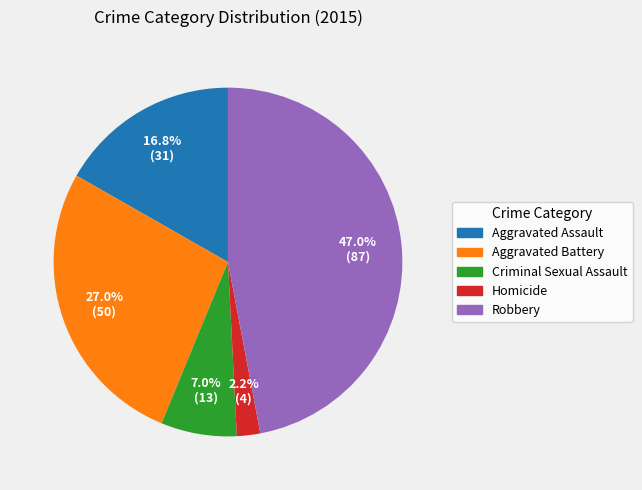

Rank the categories by value from highest to lowest.

Robbery, Aggravated Battery, Aggravated Assault, Criminal Sexual Assault, Homicide